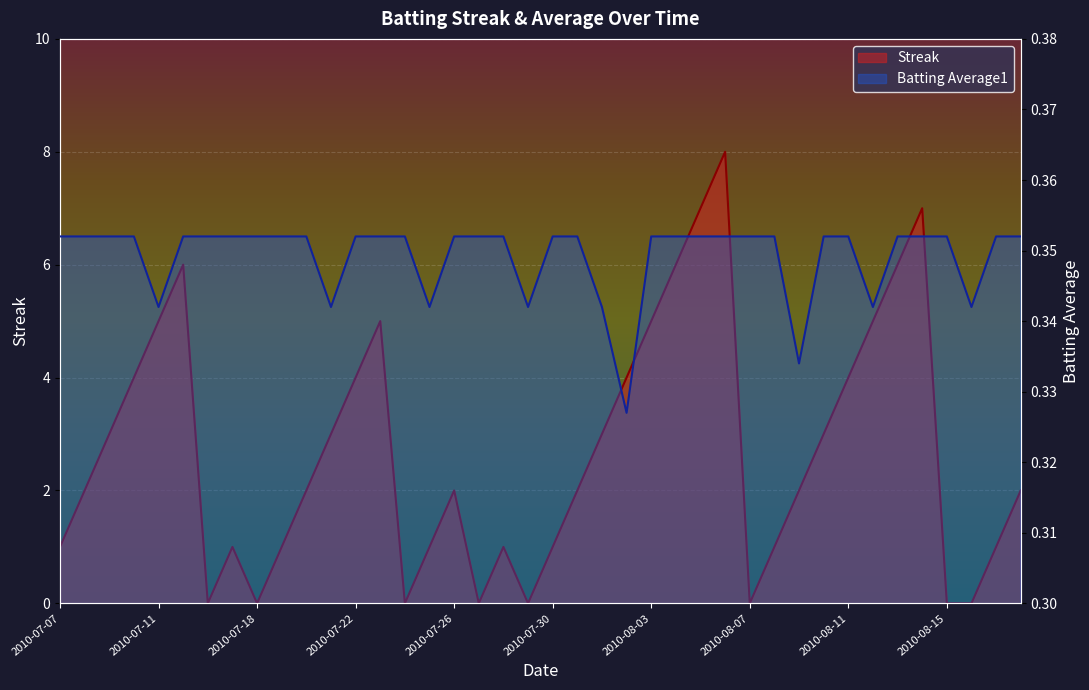

What is the difference between the Streak values at 2010-07-10 and 2010-08-04?

2.0